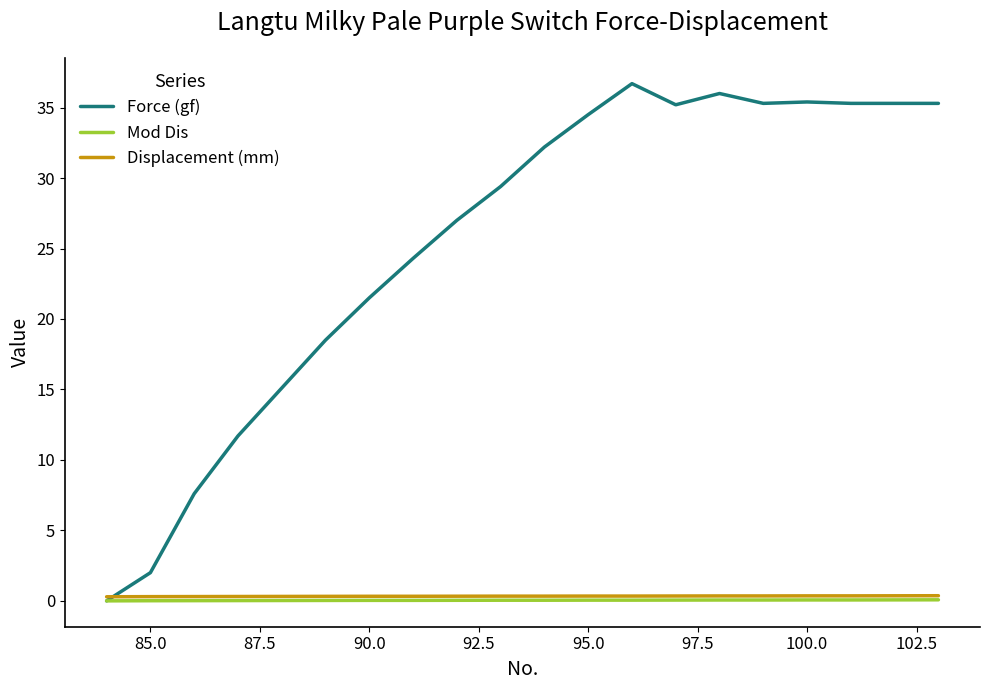

Which series has the largest total across all categories?

Force (gf)